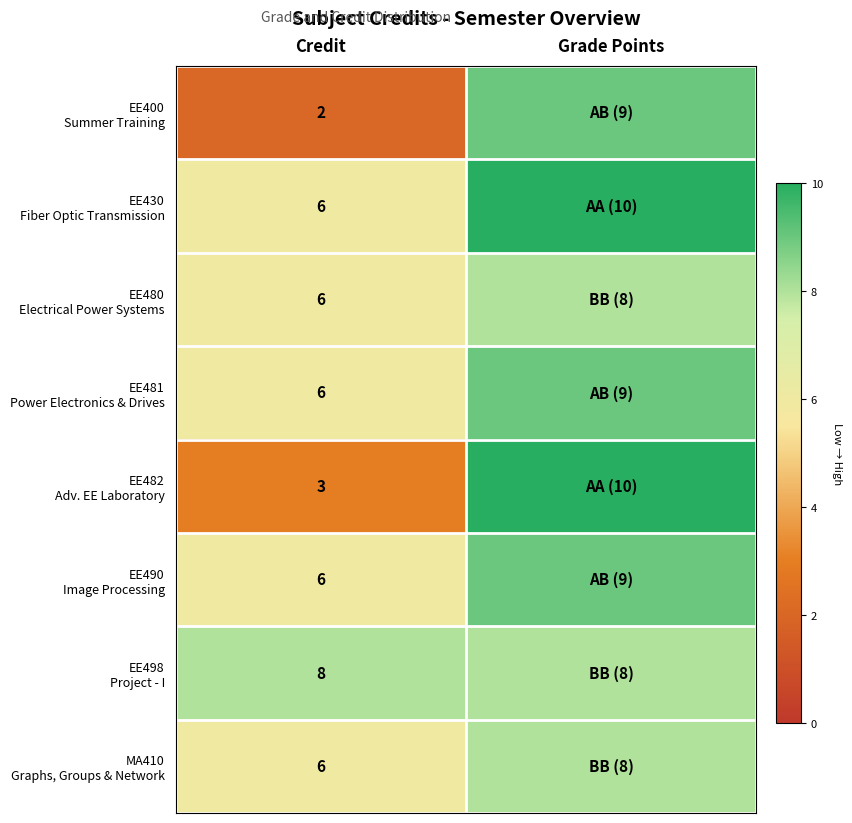

At which category is the sum across all series the highest?

Grade Points